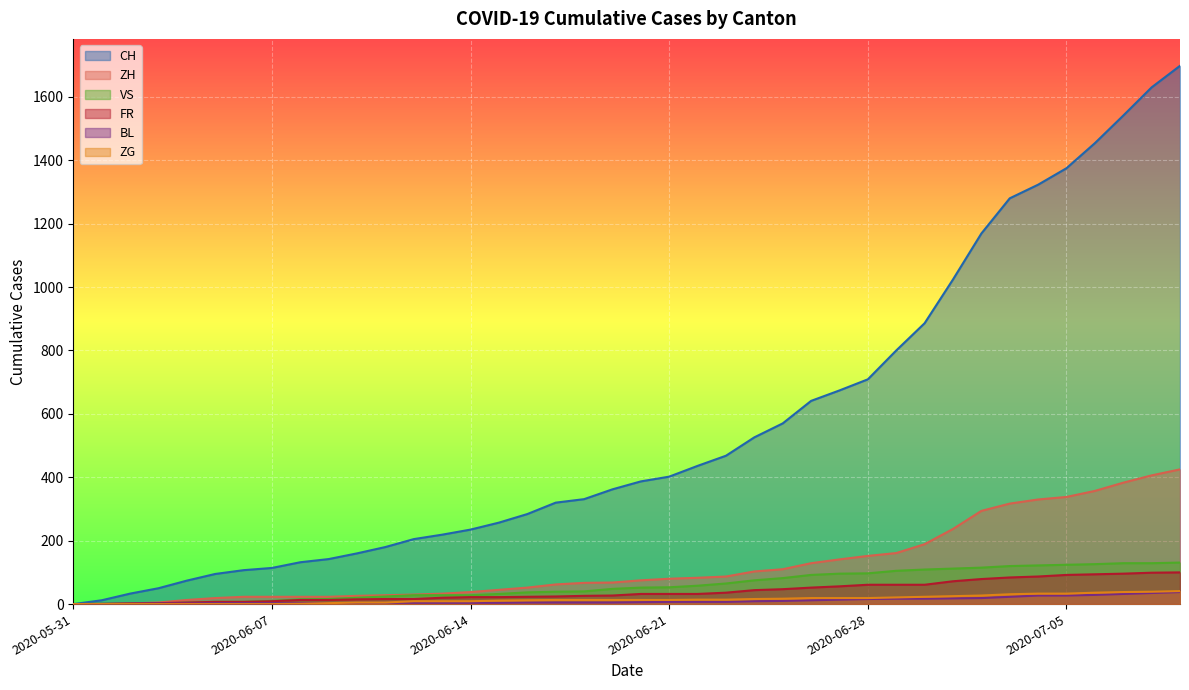

Which series has the widest spread of values?

CH